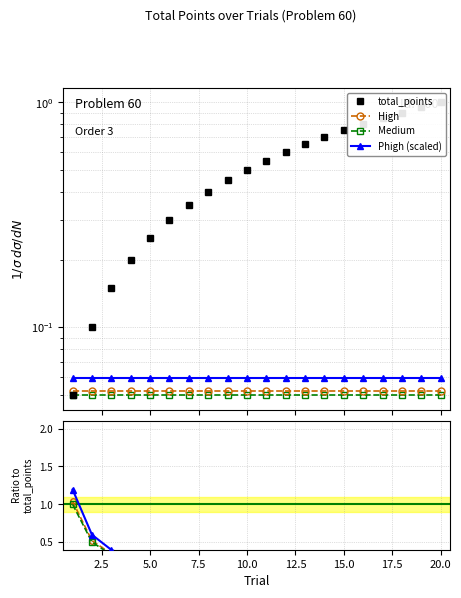

True or false: High and Phigh intersect in this chart.

False